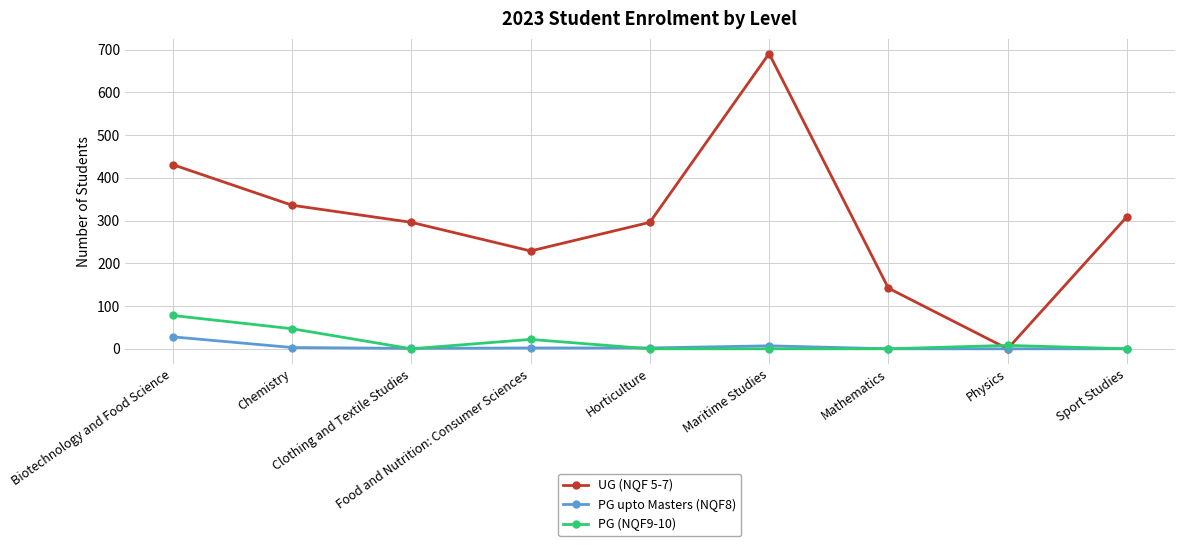

The PG (NQF9-10) series shows 47 at Chemistry. True or false?

True